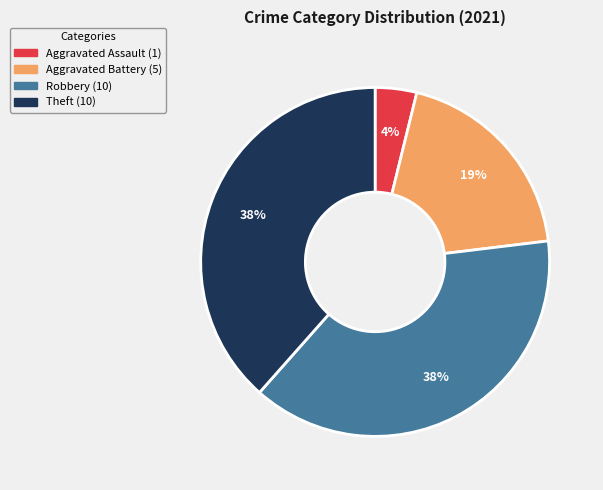

Combined, do Aggravated Assault and Robbery account for over 50%?

No